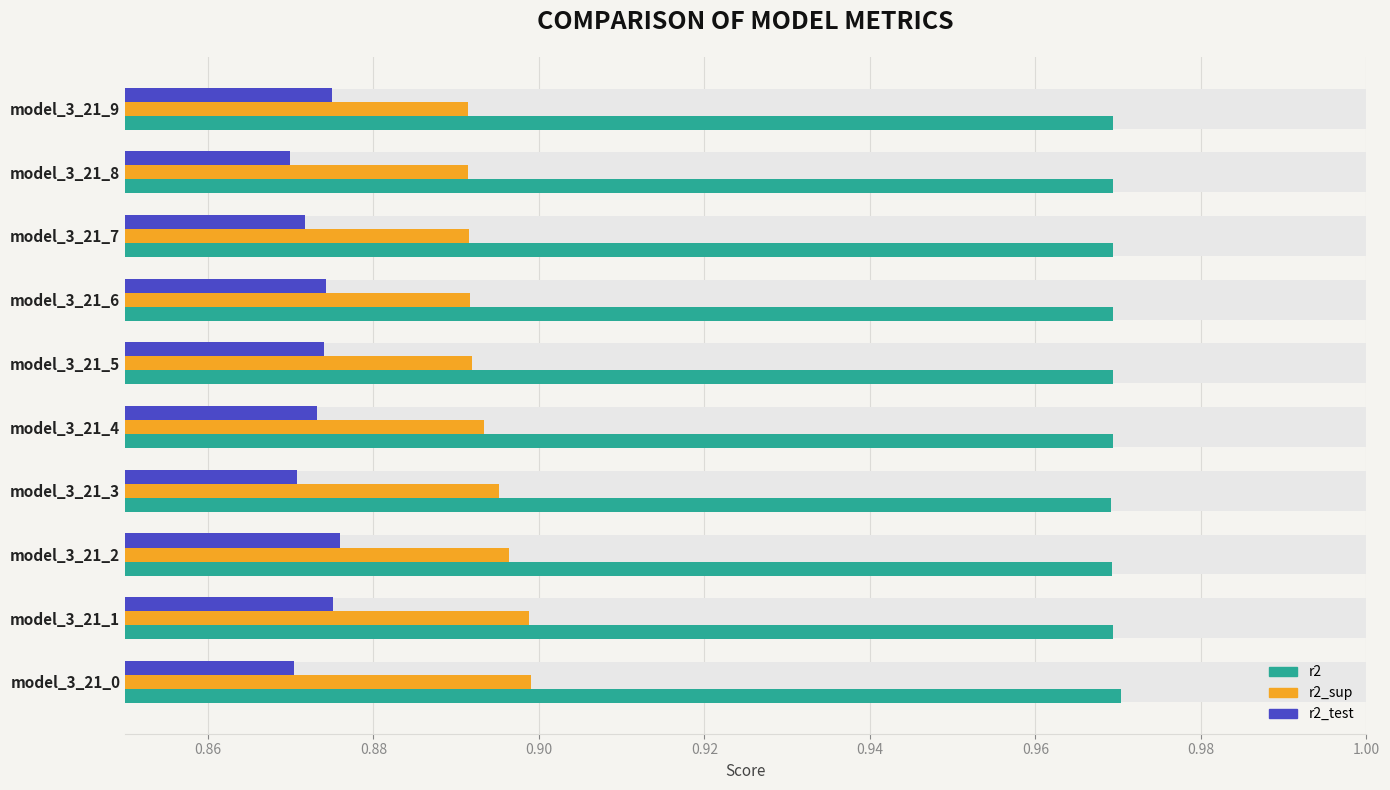

Which category has the lowest value in the r2_sup series?

model_3_21_9